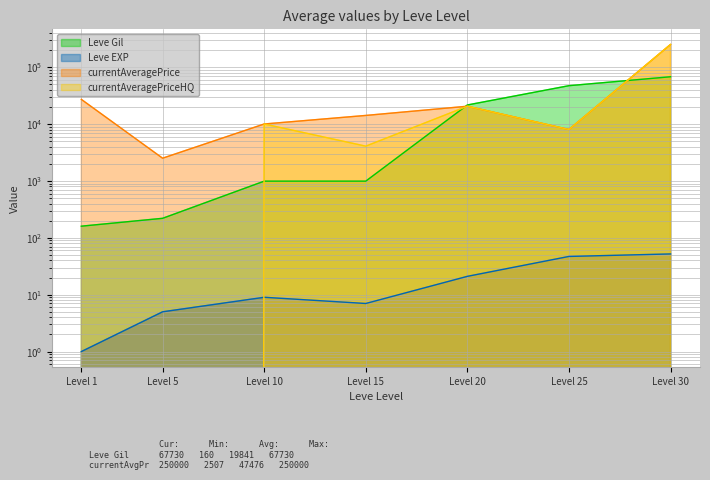

Which series changed the most between Level 10 and Level 30?

currentAveragePrice